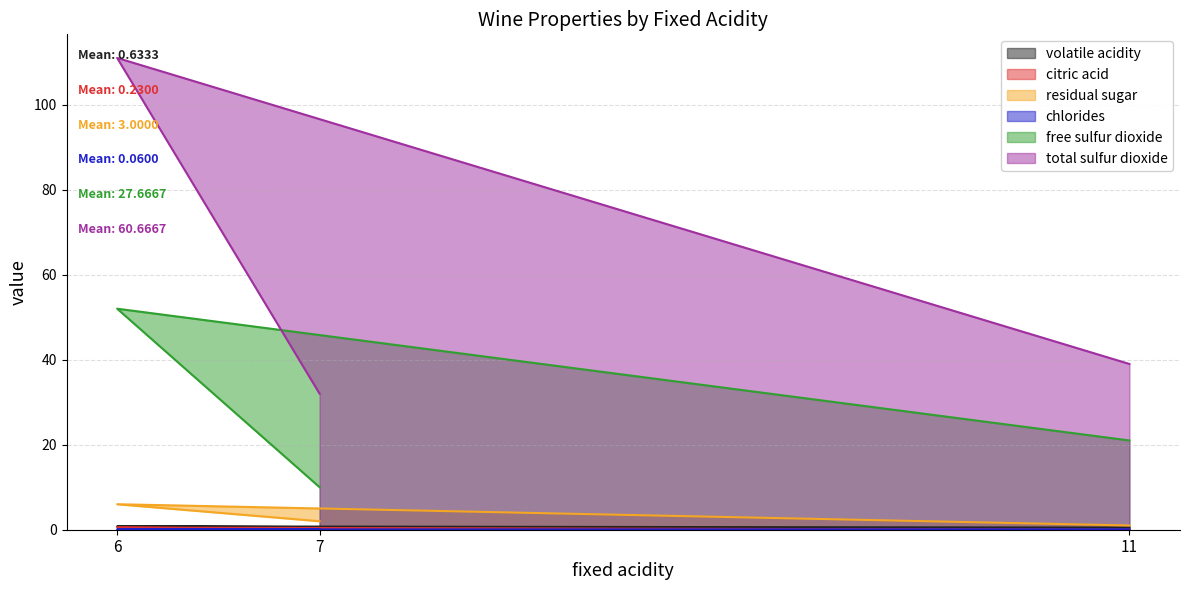

Between 6 and 11, which series saw the biggest shift?

total sulfur dioxide